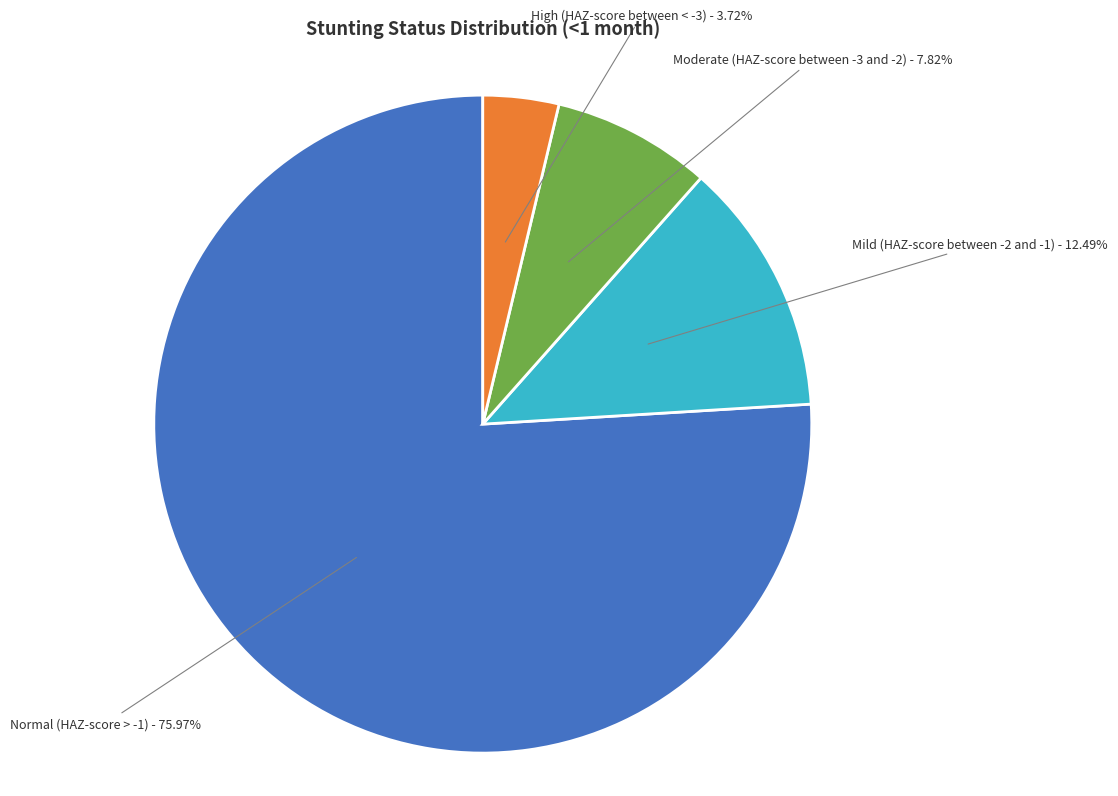

What is the total percentage of Moderate (HAZ-score between -3 and -2) and High (HAZ-score between < -3)?

11.5%